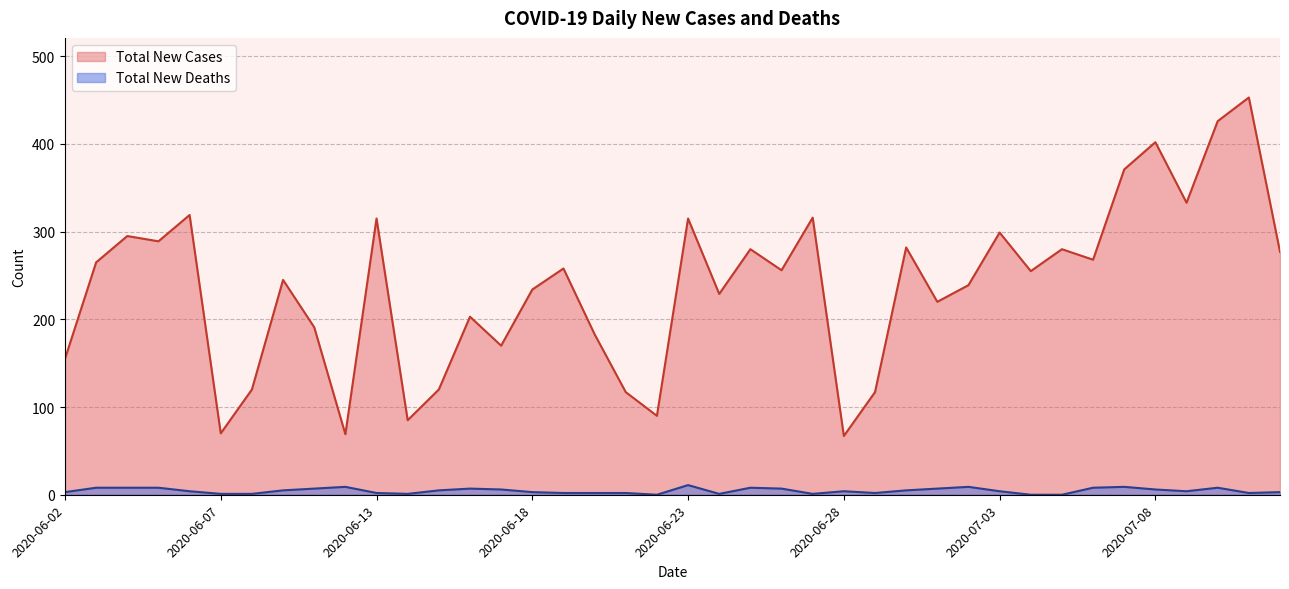

What is the total value across all series at 2020-06-17?

176